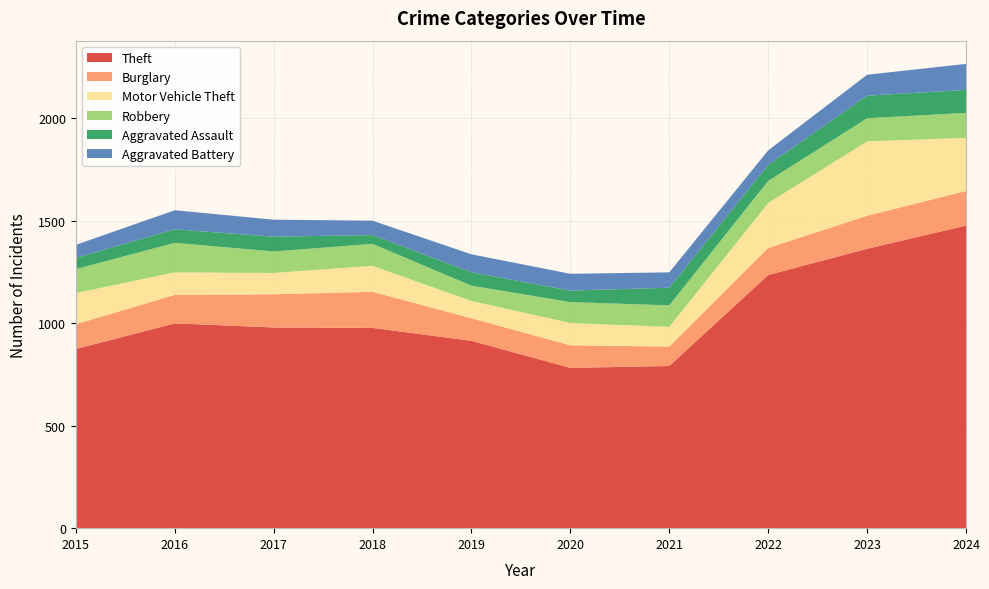

Reading left to right, what are all the values shown in this chart?

Theft: 2015=874	2016=999	2017=979	2018=977	2019=914	2020=782	2021=791	2022=1235	2023=1363	2024=1476
Burglary: 2015=121	2016=139	2017=162	2018=176	2019=110	2020=110	2021=95	2022=132	2023=161	2024=169
Motor Vehicle Theft: 2015=152	2016=110	2017=104	2018=127	2019=84	2020=109	2021=96	2022=219	2023=363	2024=259
Robbery: 2015=117	2016=144	2017=105	2018=107	2019=75	2020=102	2021=105	2022=108	2023=113	2024=122
Aggravated Assault: 2015=54	2016=66	2017=72	2018=43	2019=65	2020=56	2021=86	2022=78	2023=110	2024=112
Aggravated Battery: 2015=64	2016=93	2017=83	2018=70	2019=88	2020=82	2021=75	2022=71	2023=102	2024=127